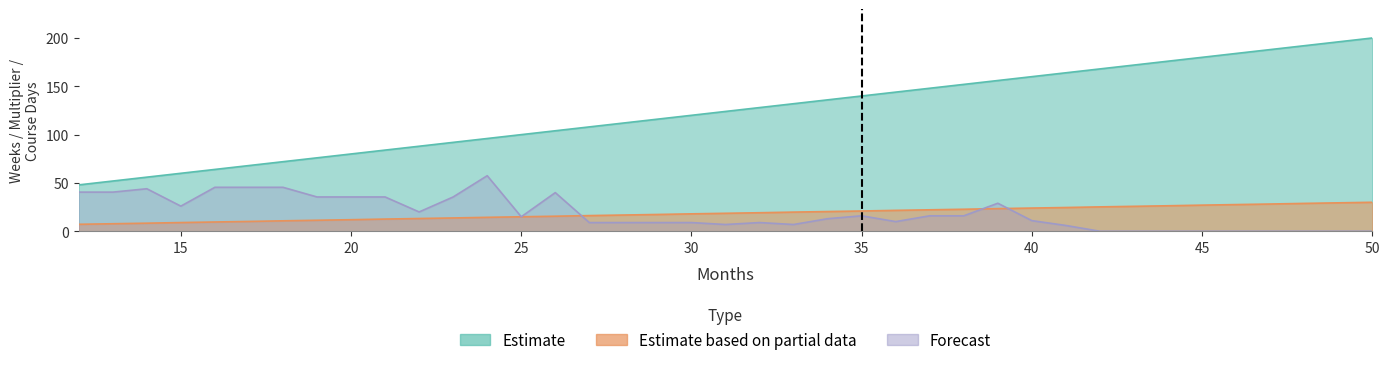

How many categories are shown in the chart?

39